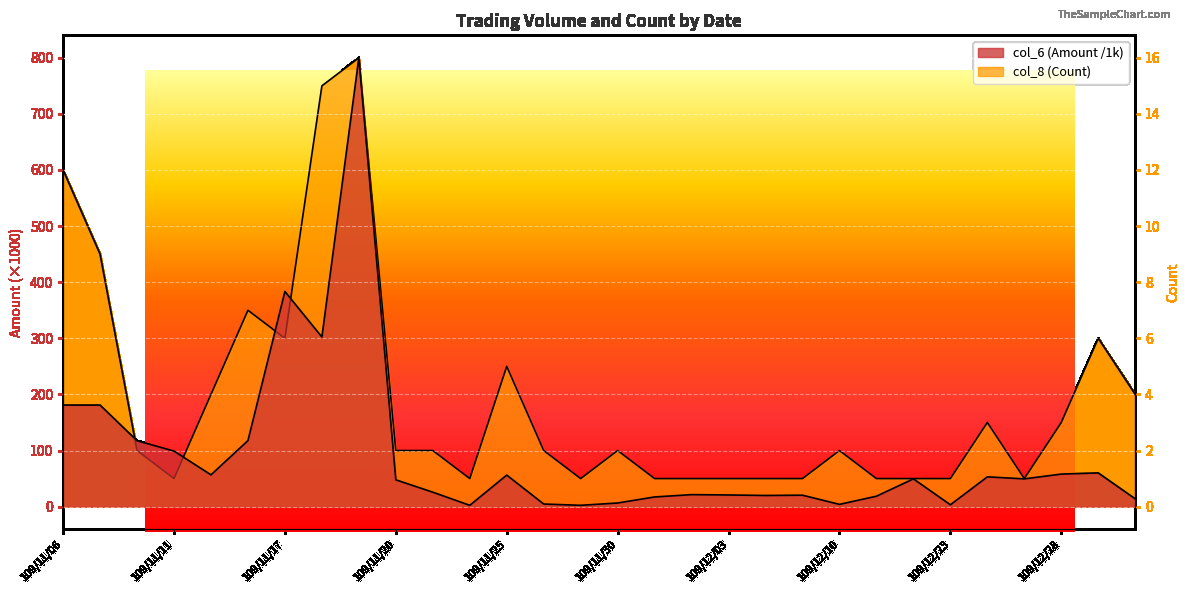

At how many categories does at least one series exceed 109?

7